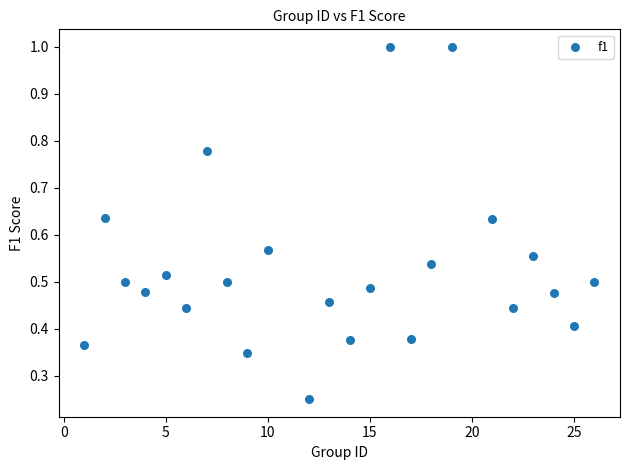

What is the range of X values (max minus min)?

25.0